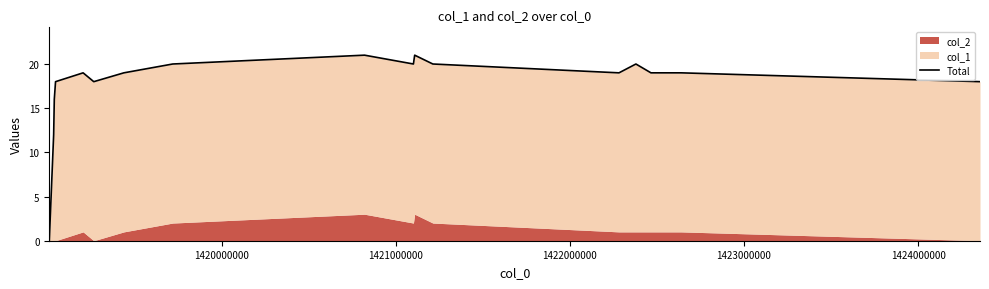

What is the greatest value displayed?

21